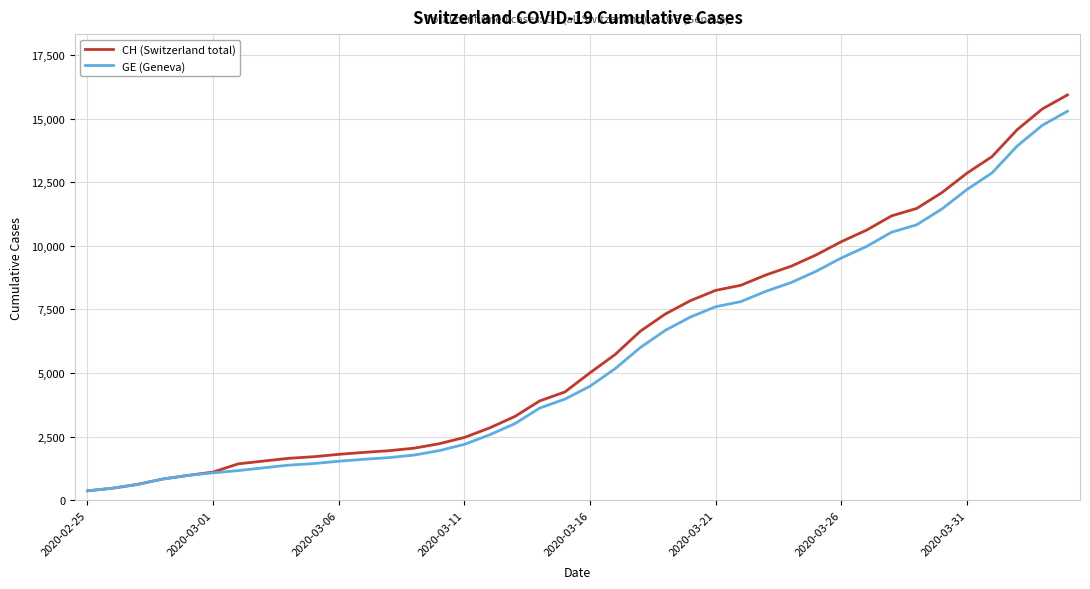

Which series has the largest range (max minus min)?

CH (Switzerland total)